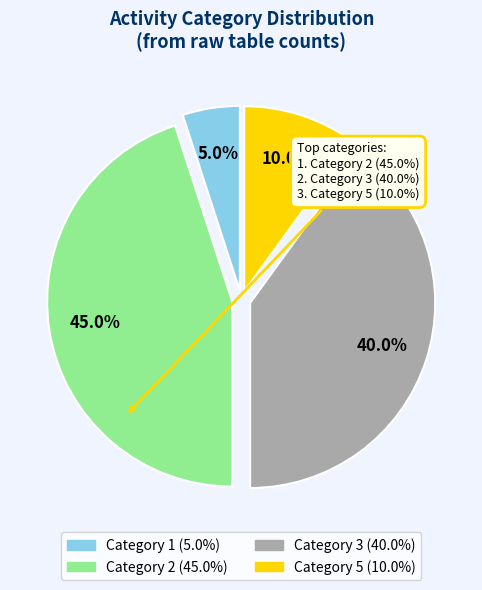

Does any single category account for the majority?

No